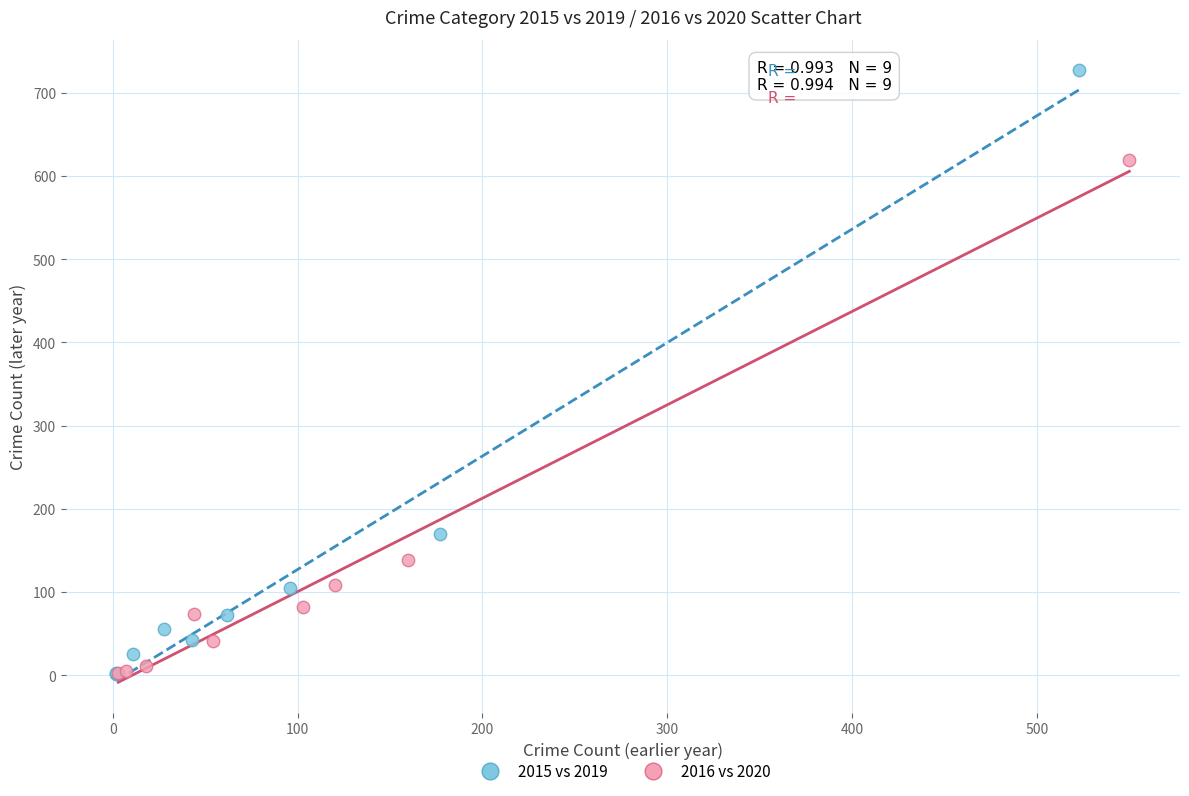

What are all the series names shown in the legend?

2015 vs 2019, 2016 vs 2020